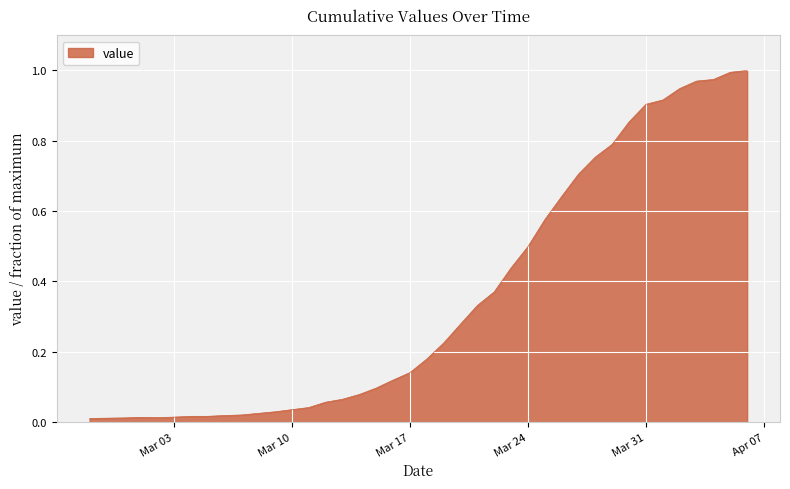

How many lines are shown in the chart?

1